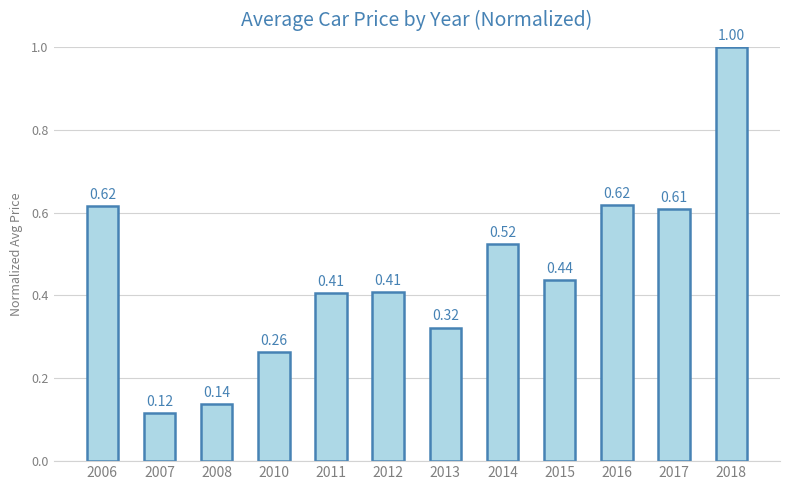

Which has a higher value, 2011 or 2017?

2017